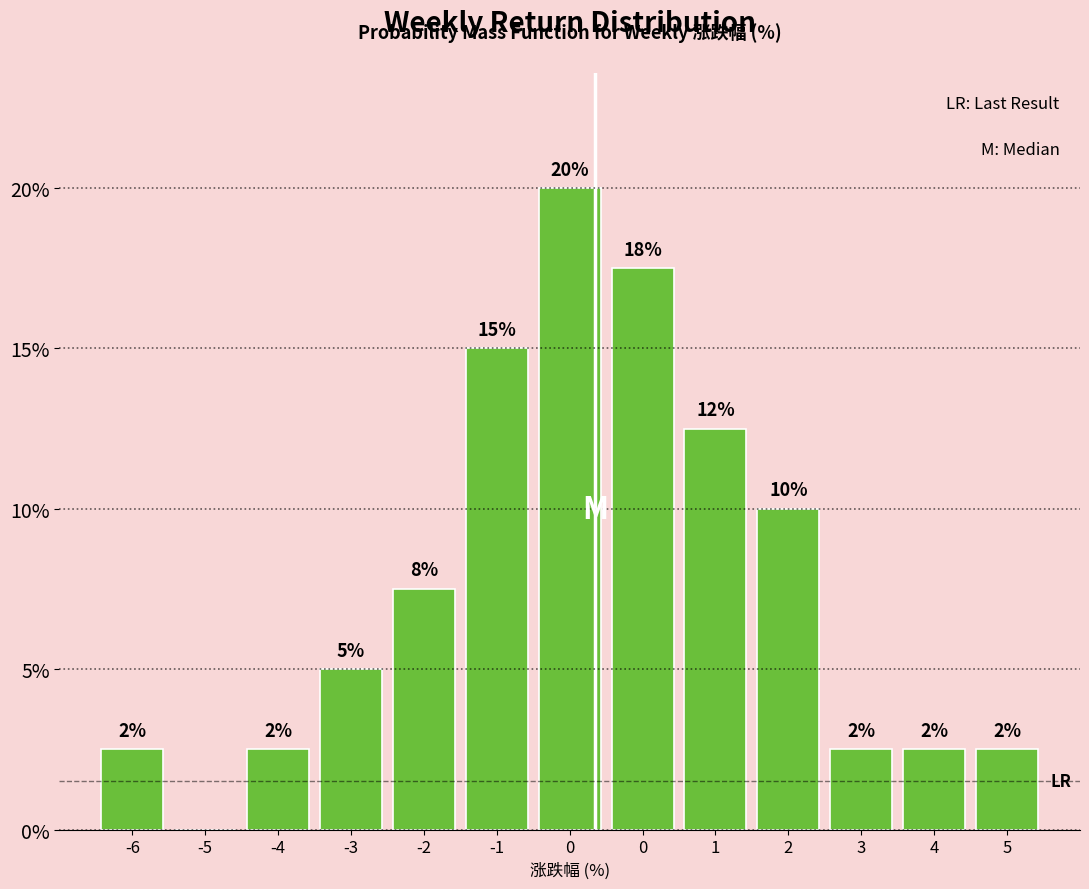

Are the bars horizontal?

No